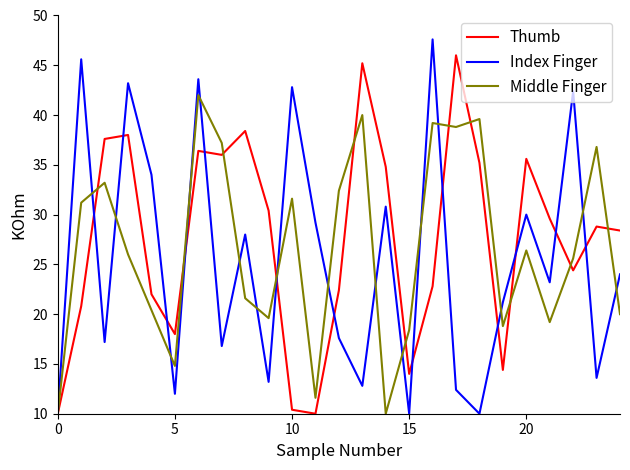

Which series has the largest total across all categories?

Thumb